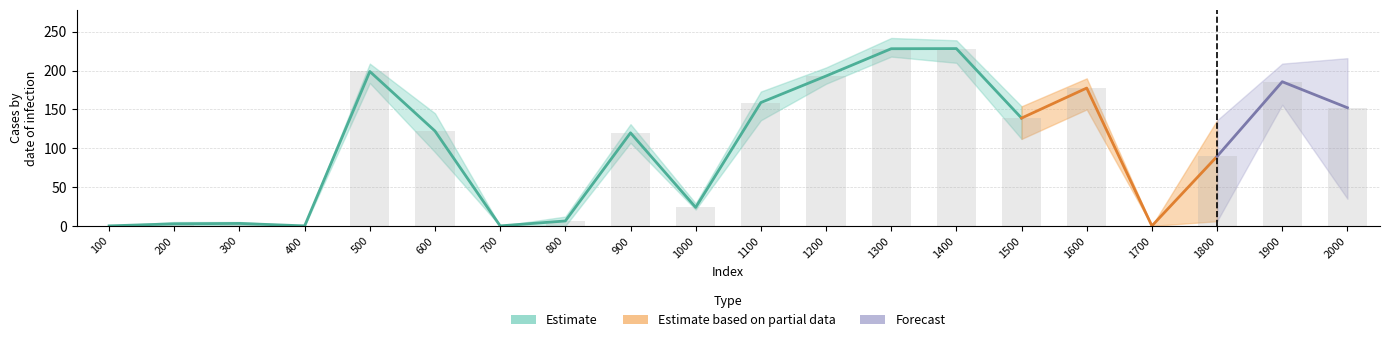

What is the spread (max minus min) of values at 1300?

24